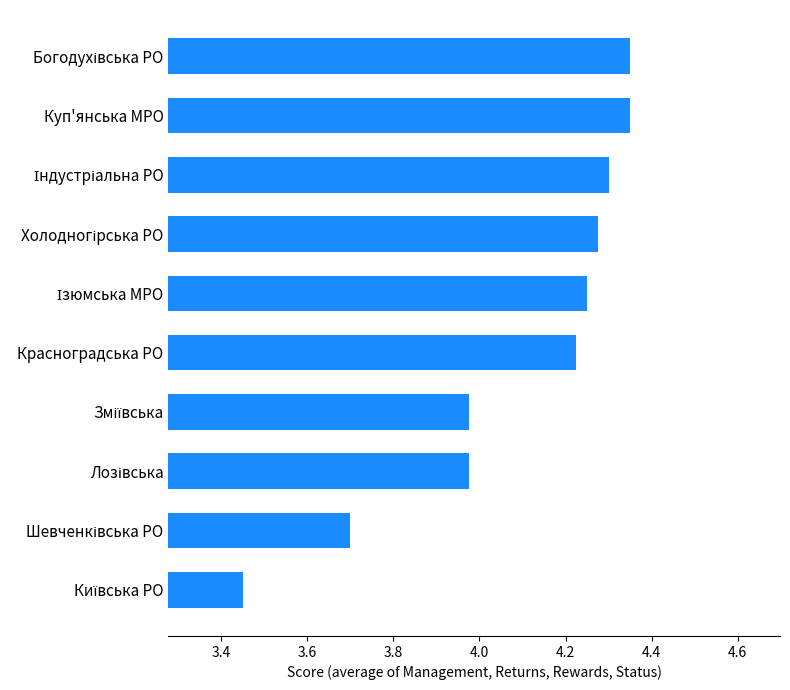

The value at Красноградська РО is 2.5. True or false?

False